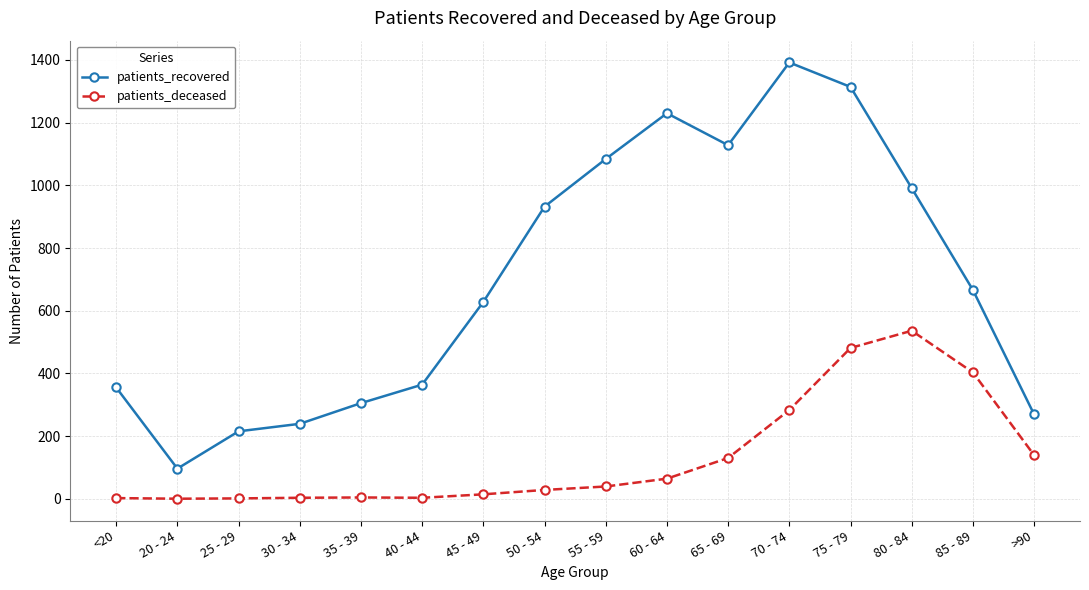

At 30 - 34, list the series in order from largest to smallest.

patients_recovered, patients_deceased